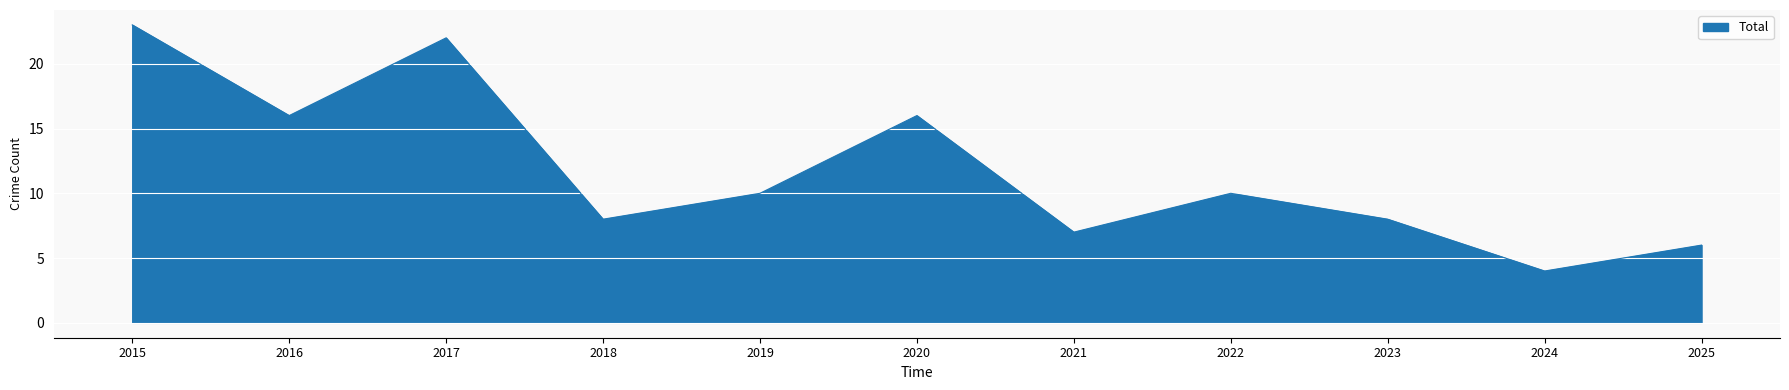

Between 2016 and 2022, which is larger?

2016